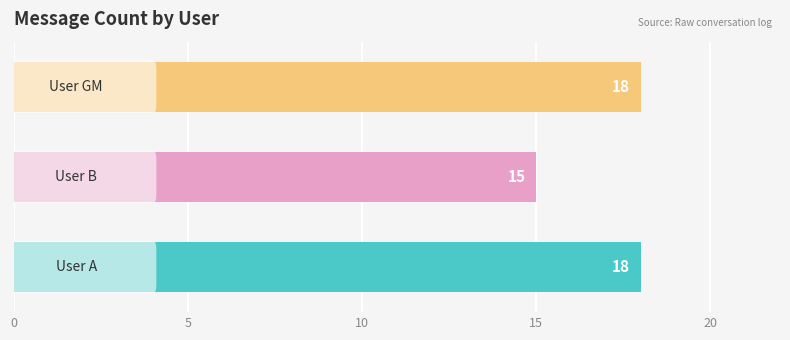

What is the greatest value displayed?

18